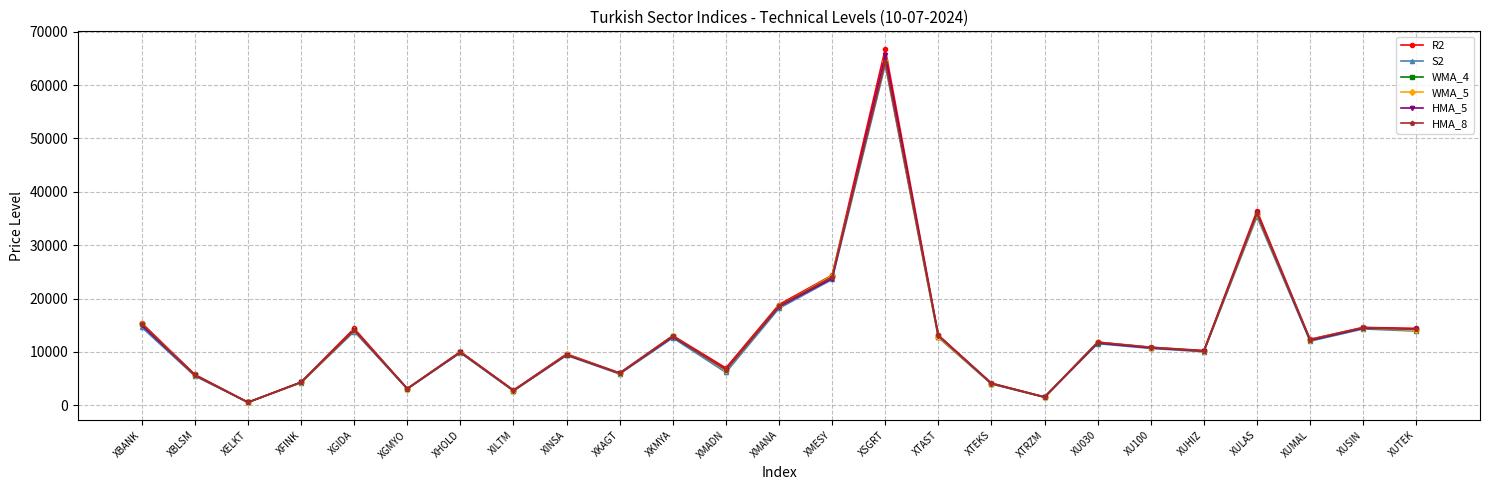

What is the total value across all series at XINSA?

56928.0